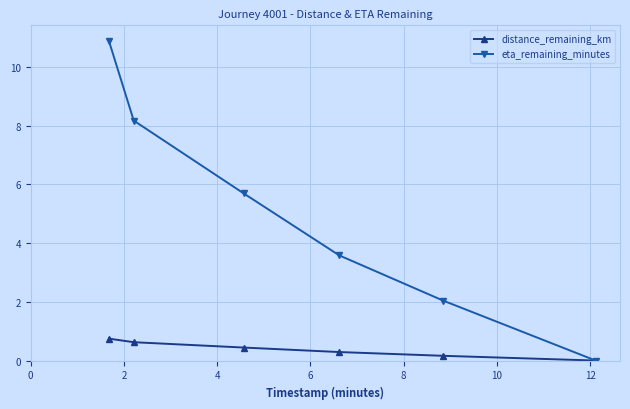

How many data points in eta_remaining_minutes are less than 5?

3